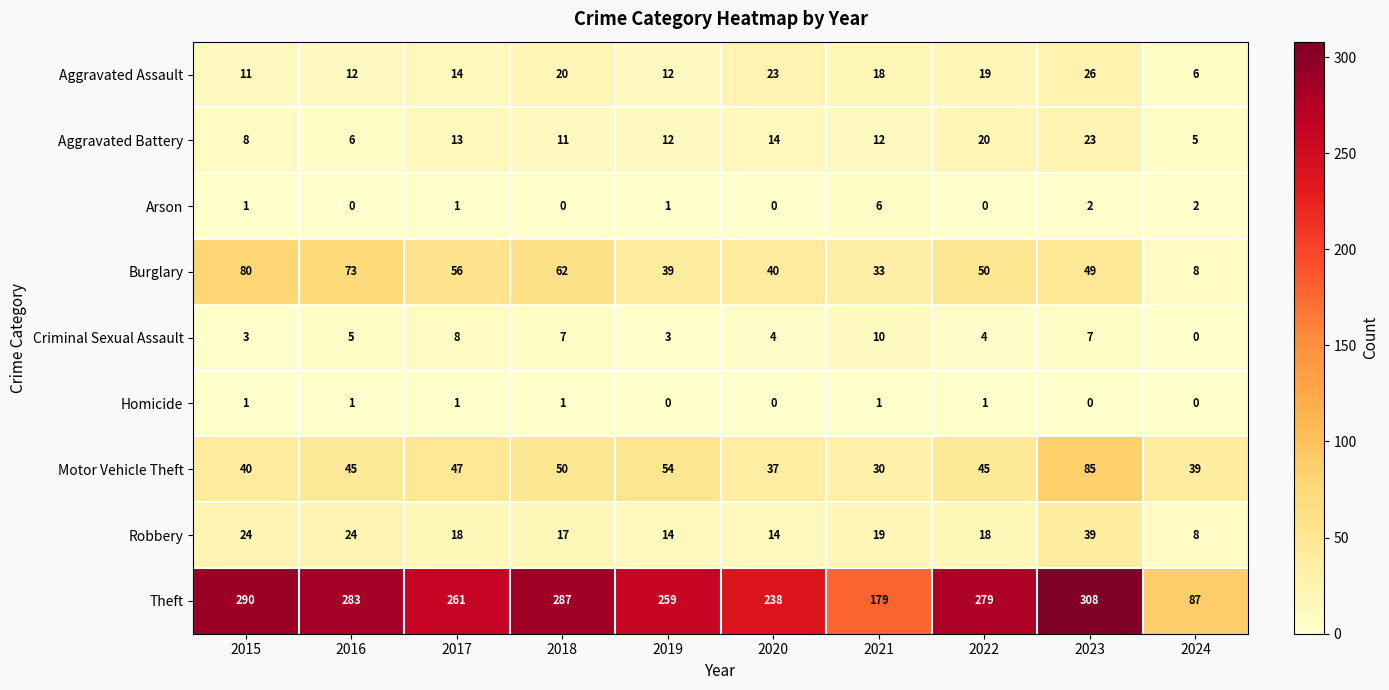

What is the total value across all series at 2020?

370